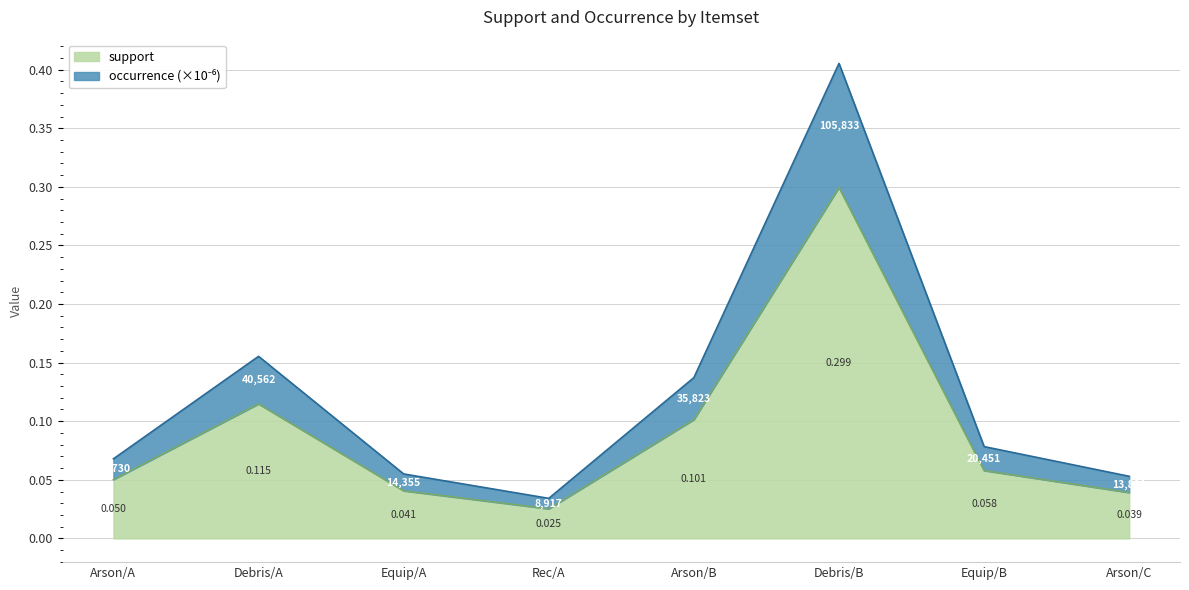

What are all the series names shown in the legend?

support, occurrence